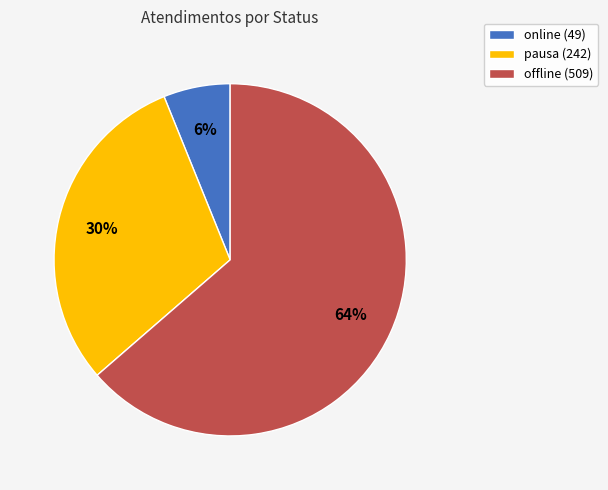

What is the ratio of the value at offline (509) to the value at pausa (242)?

2.1